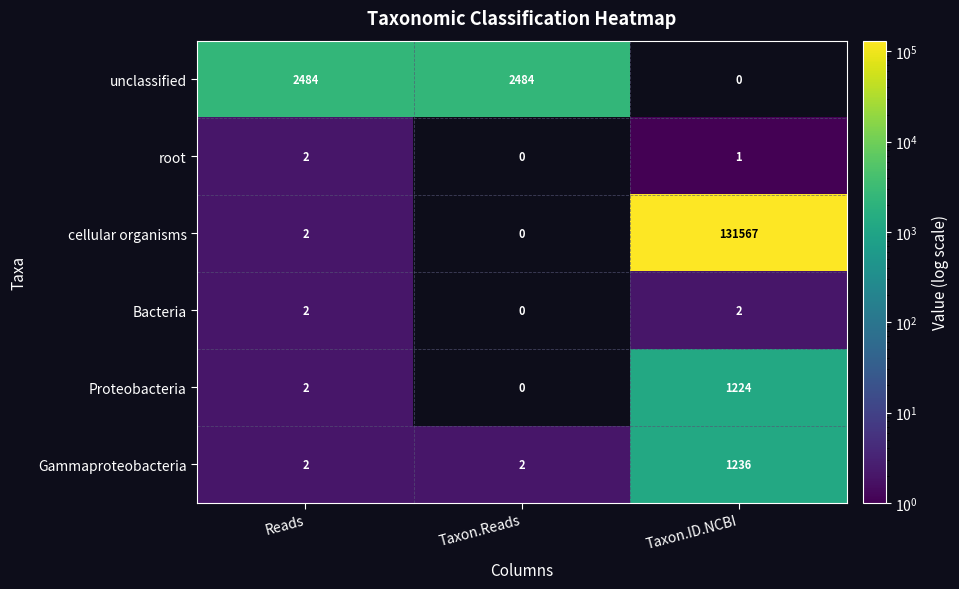

What is the total value across all series at Reads?

2494